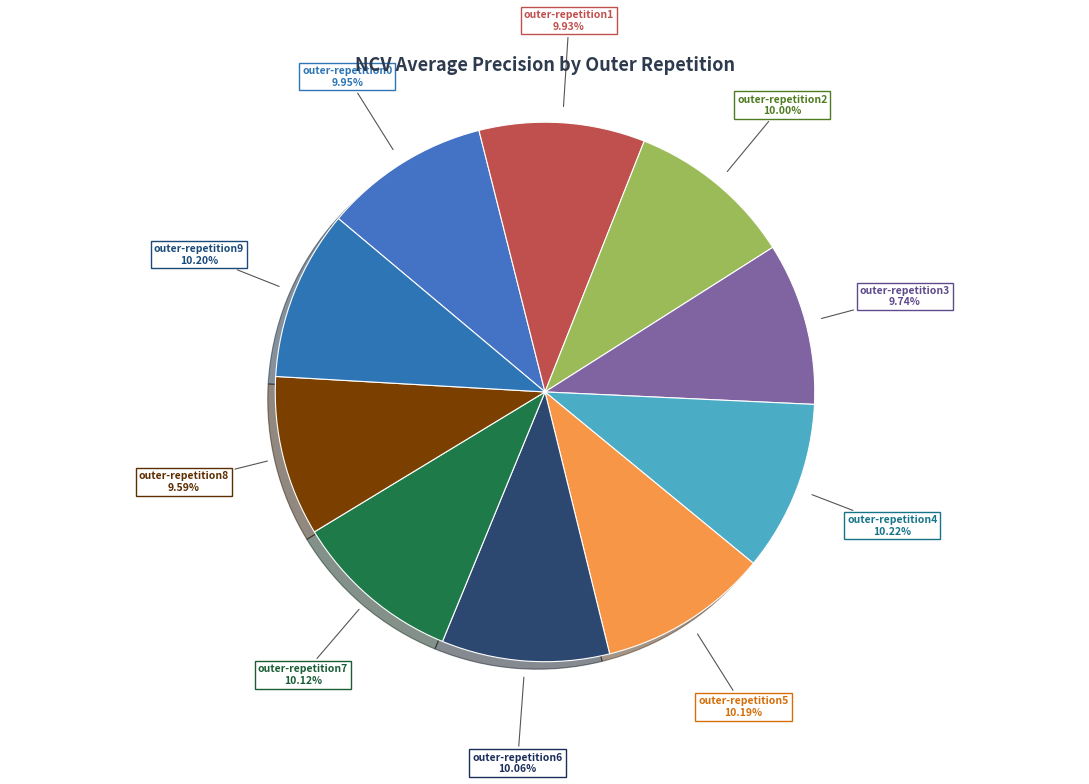

What percentage is the outer-repetition4 slice, to the nearest percent?

10%